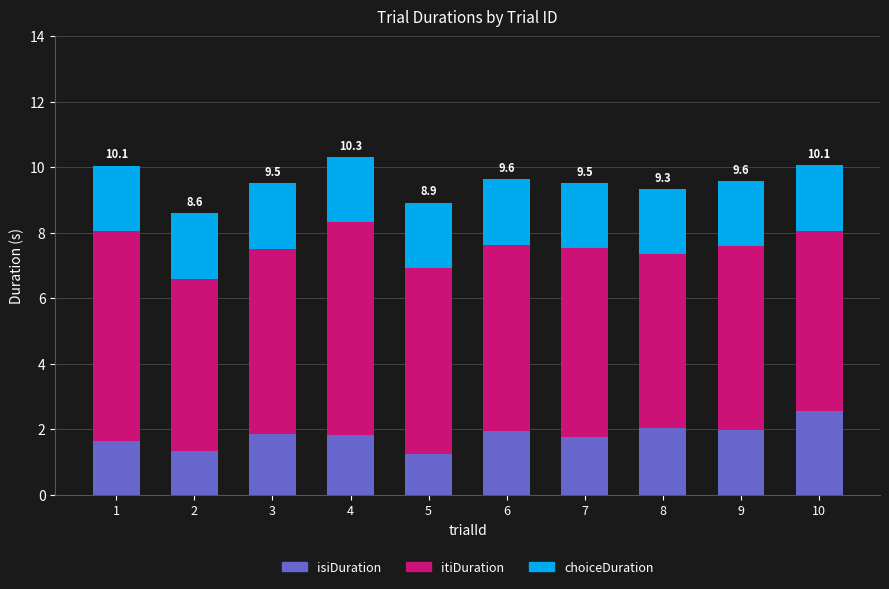

What is the sum of the isiDuration values at 9 and 2?

3.3